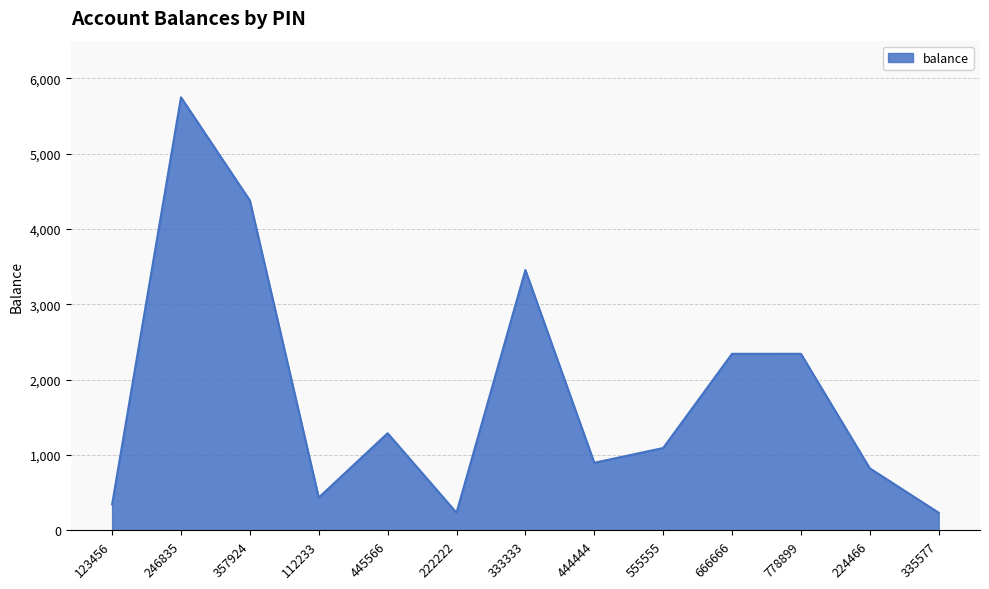

How many lines are shown in the chart?

1